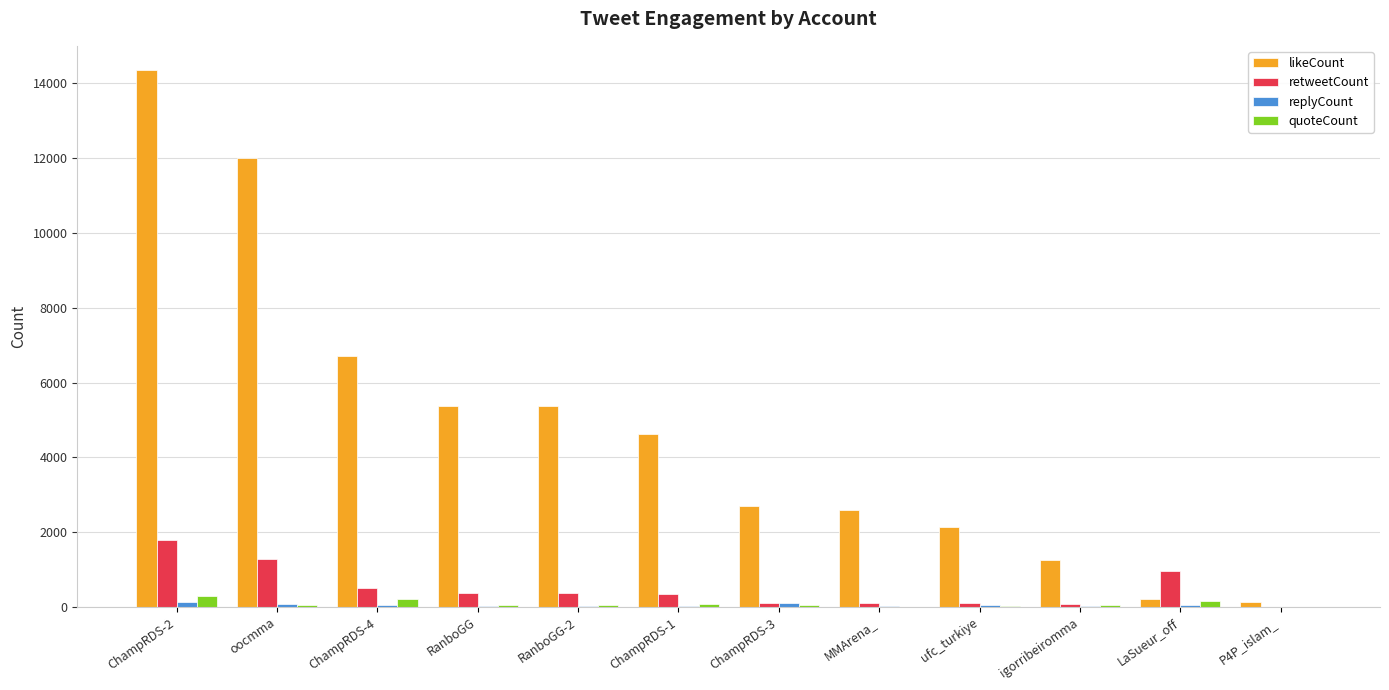

What is the difference between the retweetCount values at ChampRDS-2 and ChampRDS-1?

1443